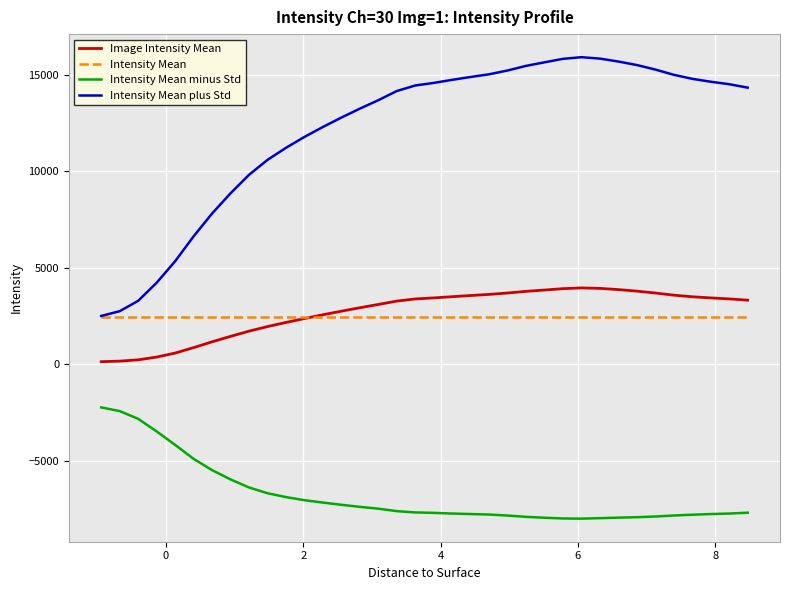

What is the sum of all Intensity Mean minus Std values?

-243856.8